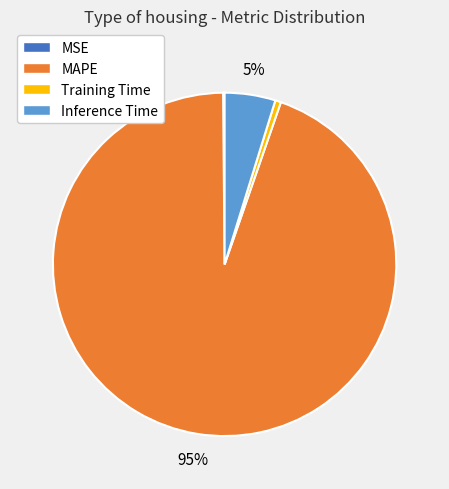

The Inference Time slice represents 5% of the pie. True or false?

True